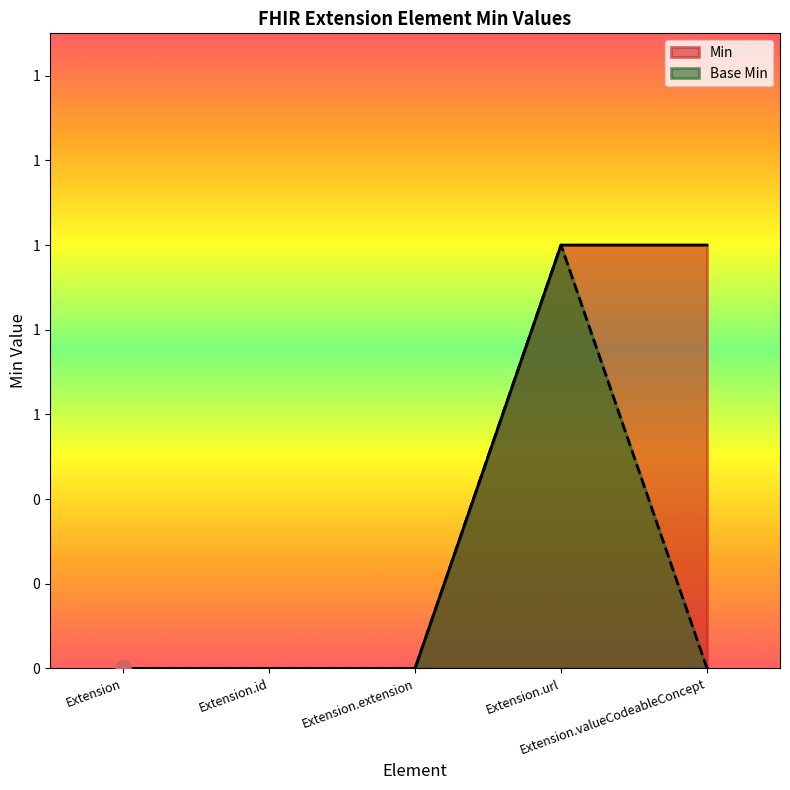

Which series has the widest spread of Y values?

Min